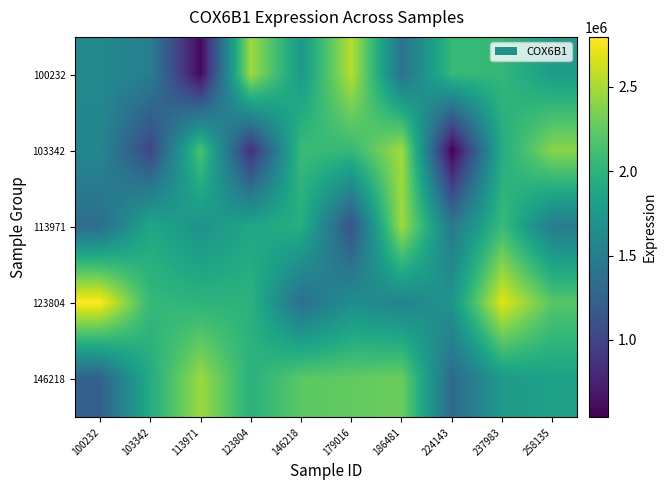

How many distinct data groups are displayed?

5